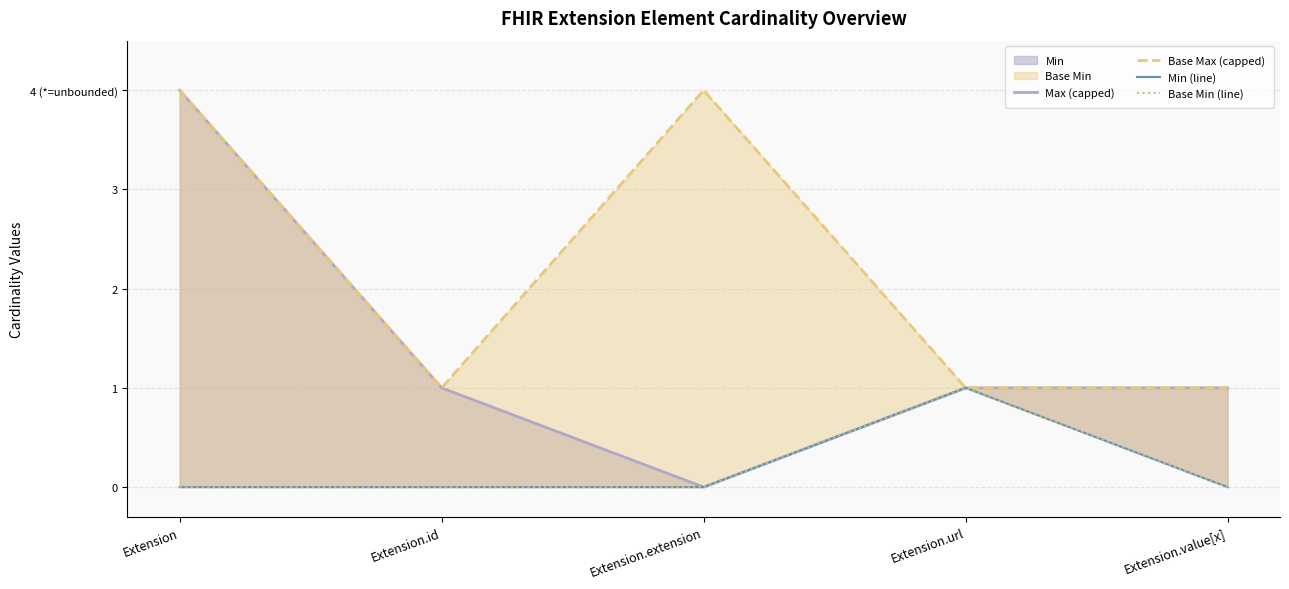

What is the greatest value displayed?

4